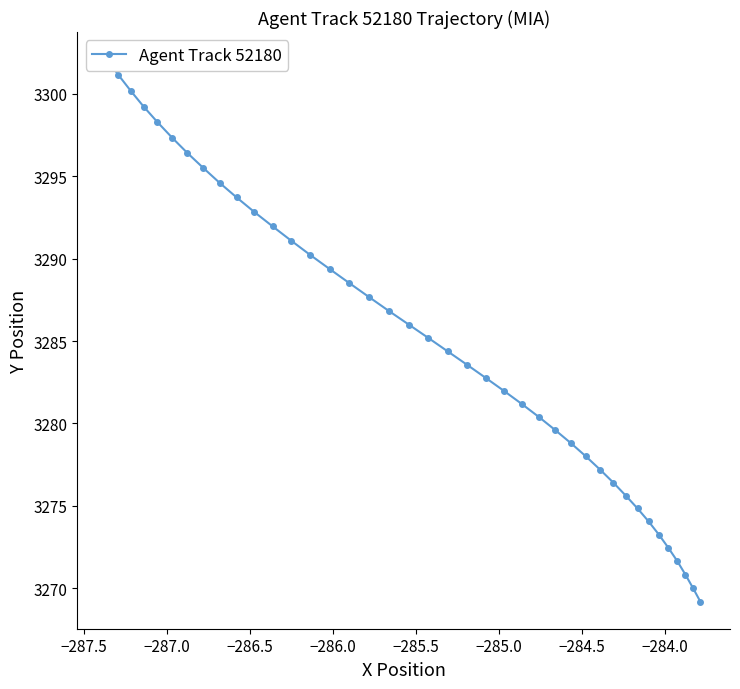

What is the average value?

3285.1